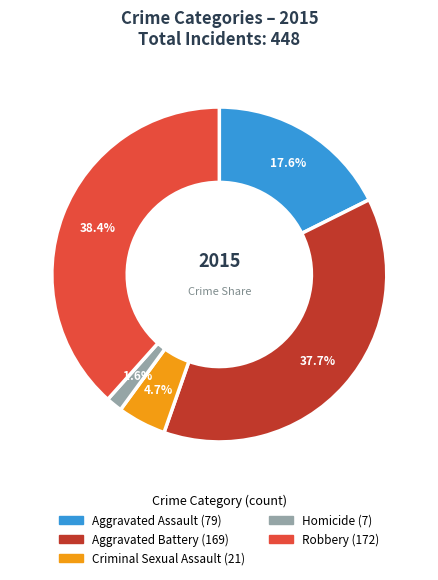

How many segments does this pie chart have?

5